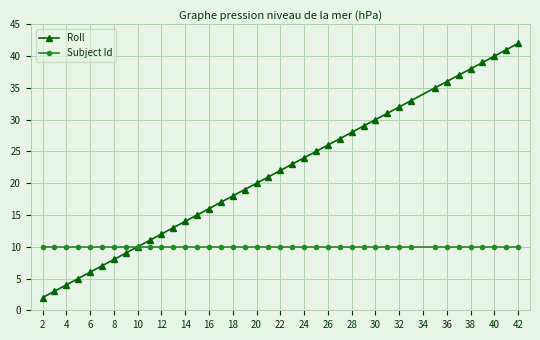

Which series has the largest total across all categories?

Roll